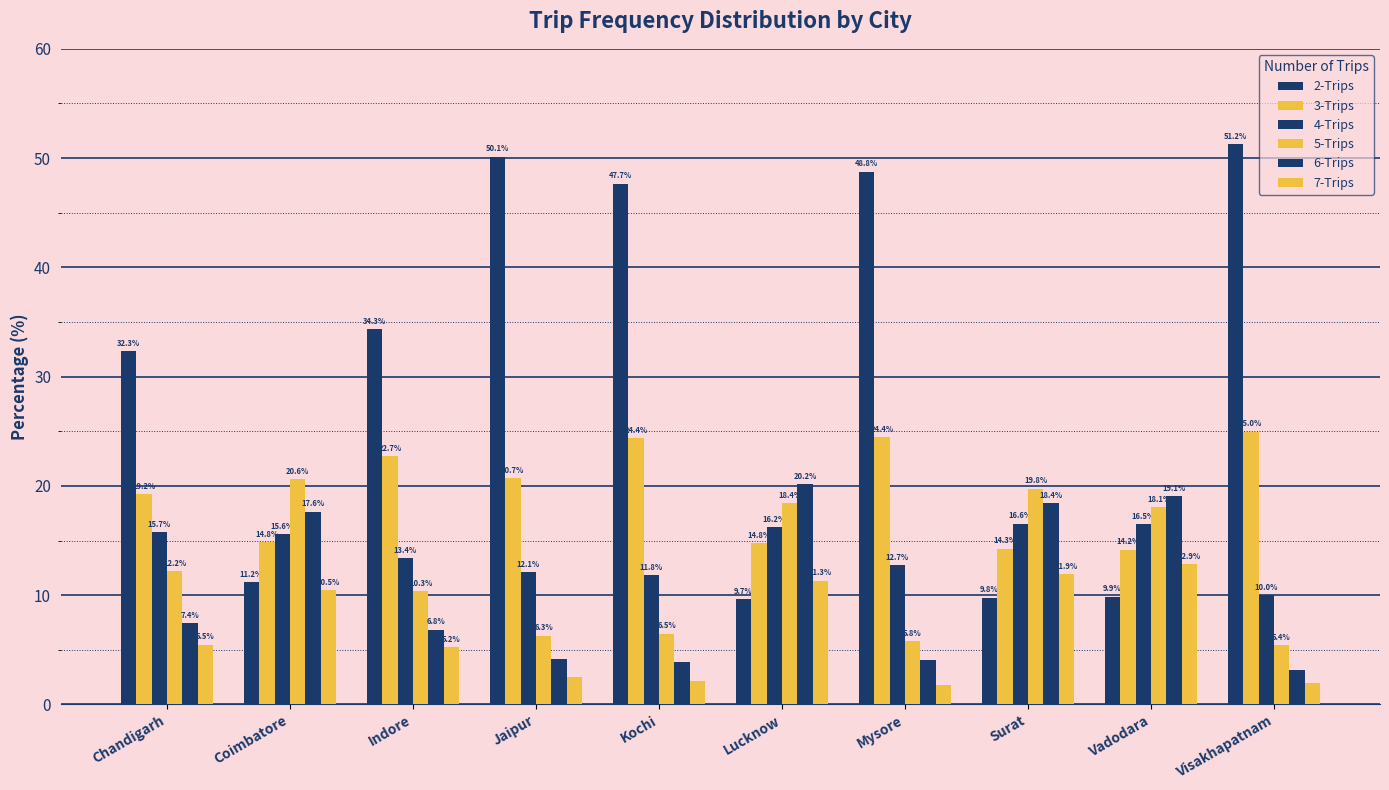

What is the label of the 4th bar from the right?

Mysore